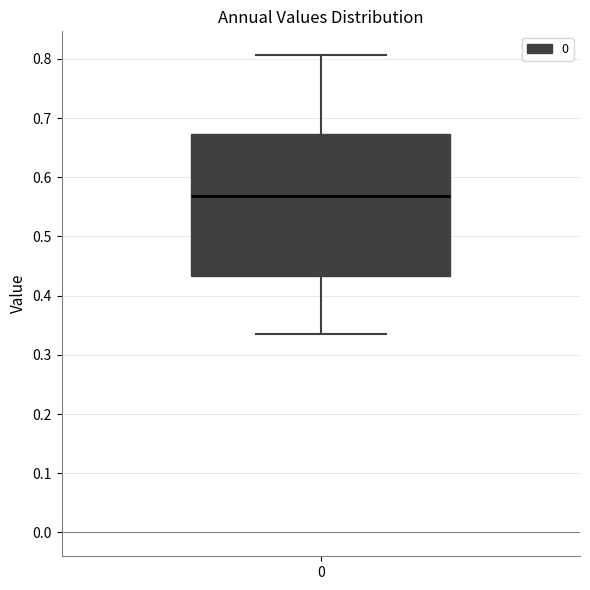

Read this box plot against the y-axis: the position of the median line, the range covered by the box, and the ends of both whiskers. The values are not printed on the chart, so give them approximately, as read against the axis.

median 0.57, box 0.43 to 0.67, whiskers 0.33 to 0.81